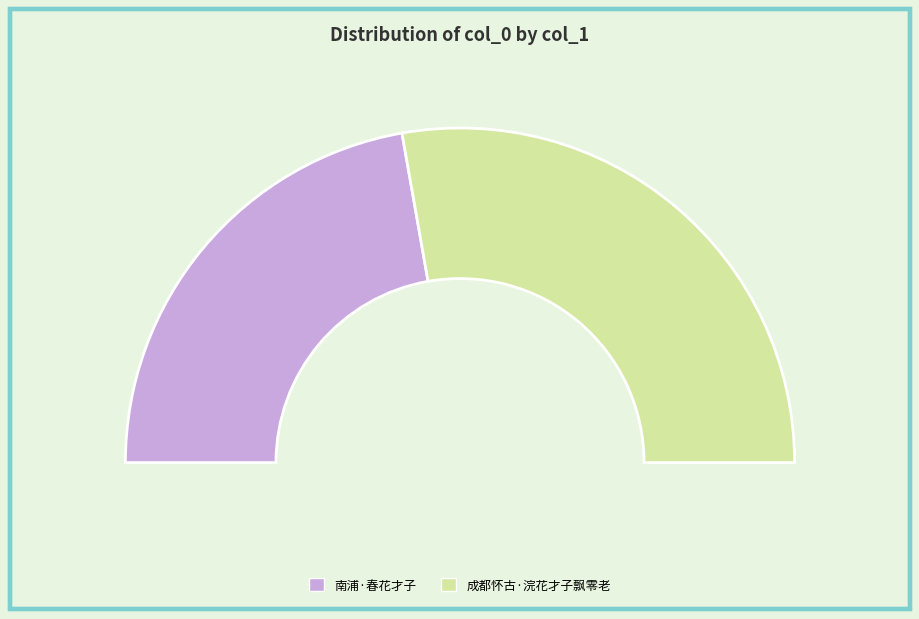

To the nearest percent, what portion does 成都怀古·浣花才子飘零老 represent?

56%